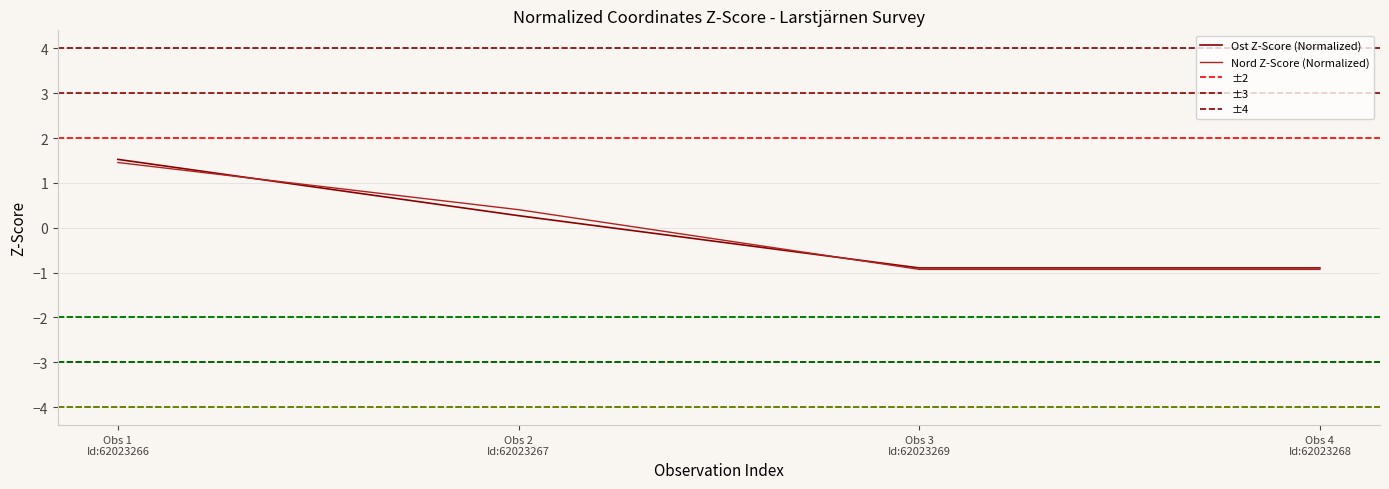

How many times do Nord and Ost cross each other?

2